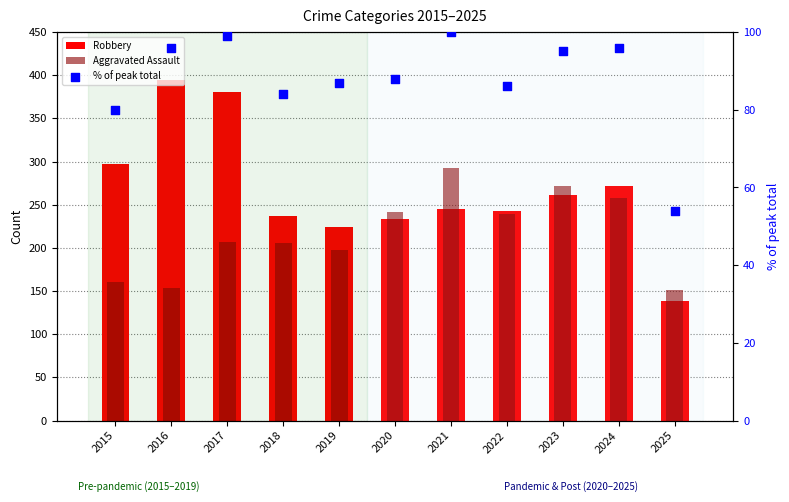

What are all the series names shown in the legend?

Robbery, Aggravated Assault, % of peak total